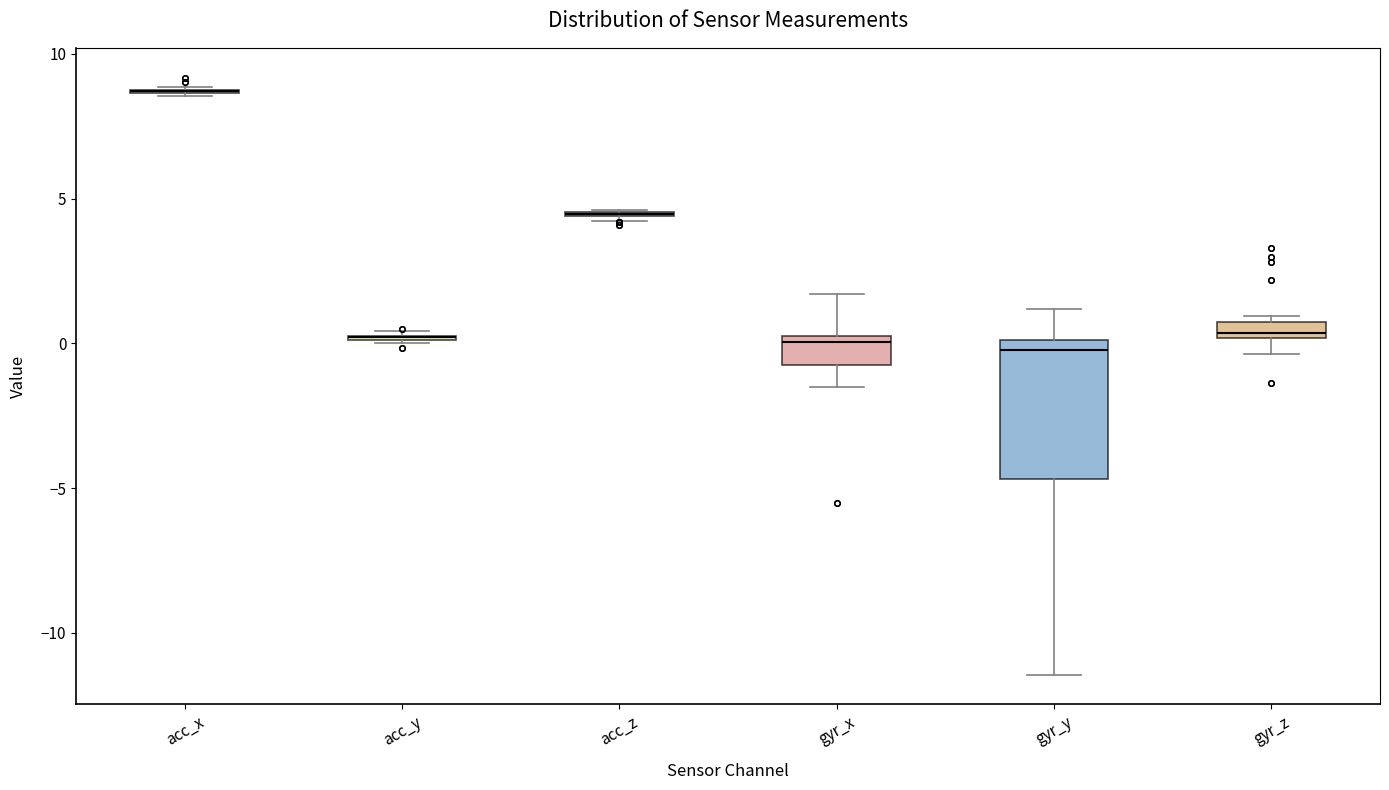

Comparing the boxes themselves (not the whiskers), which one is the tallest?

gyr_y